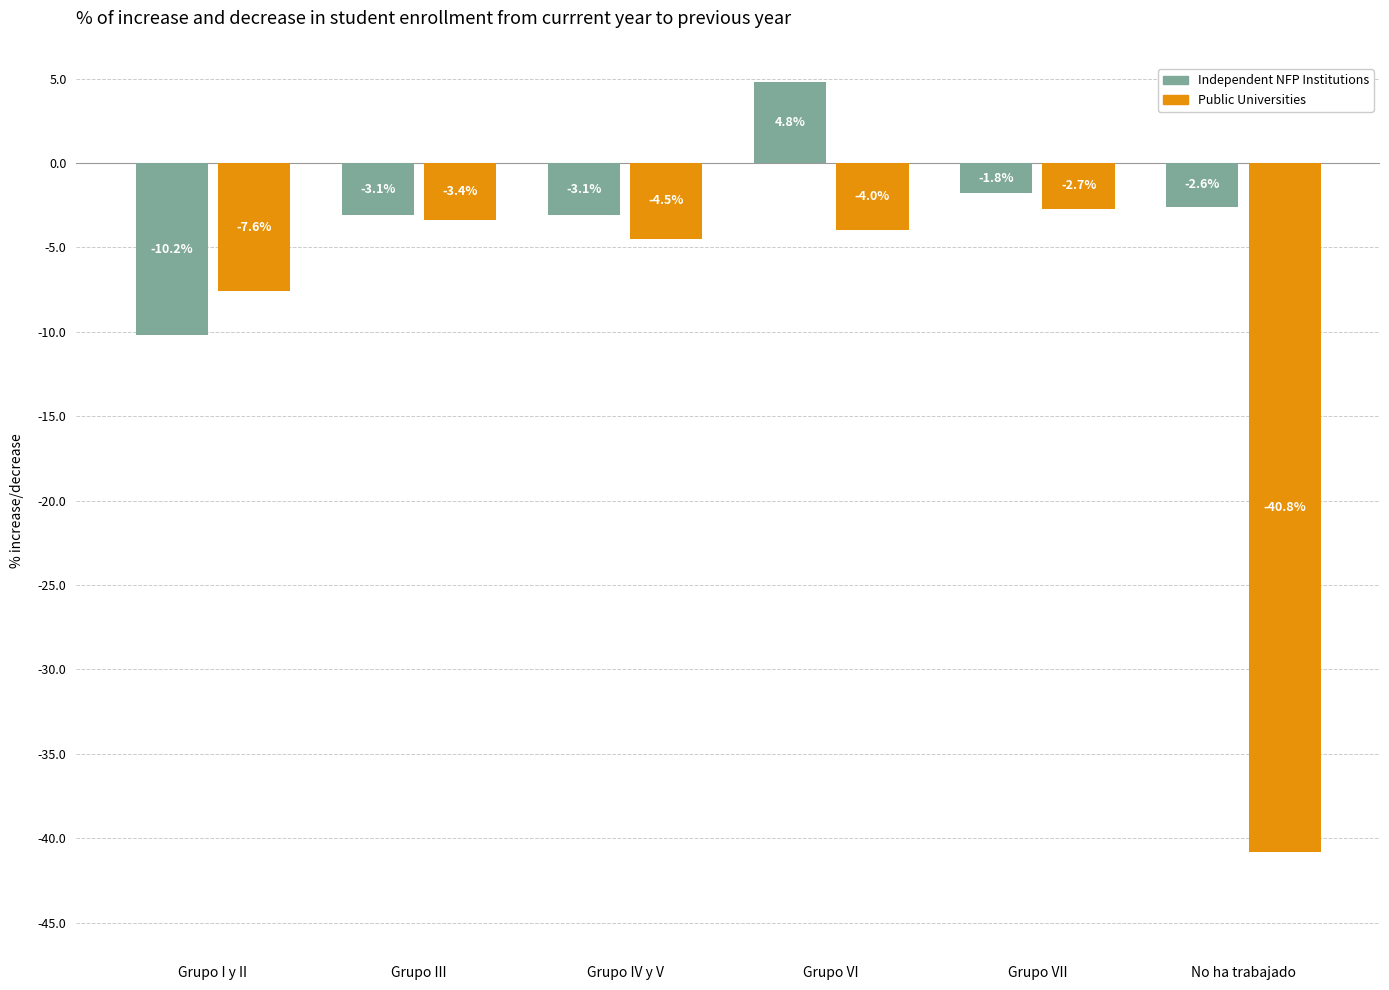

What is the difference between the highest and lowest values at Grupo VI?

8.8